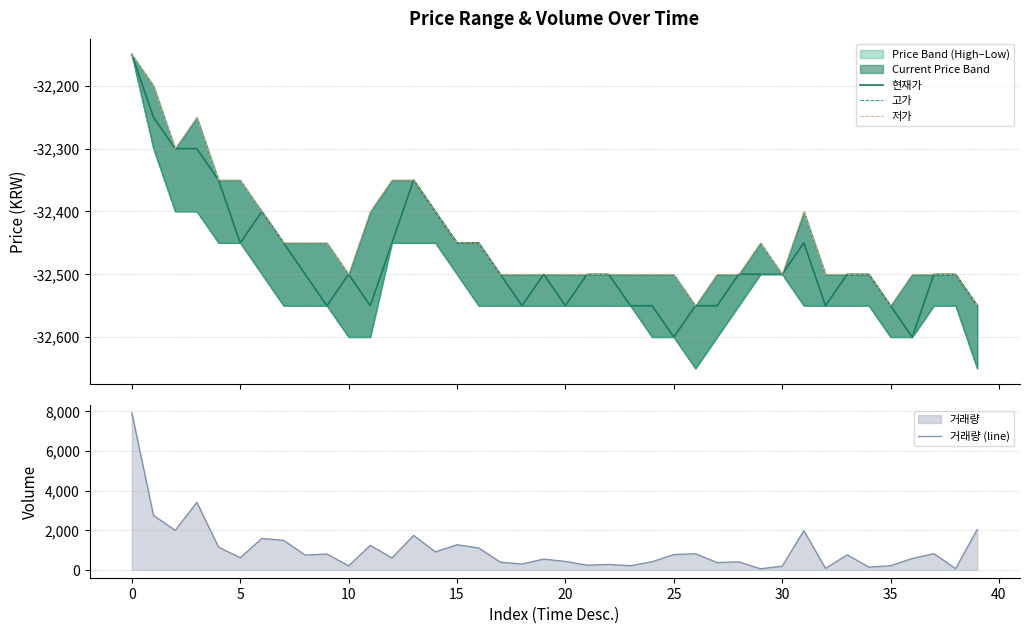

Is it true that 현재가 equals -7039 at 30?

False